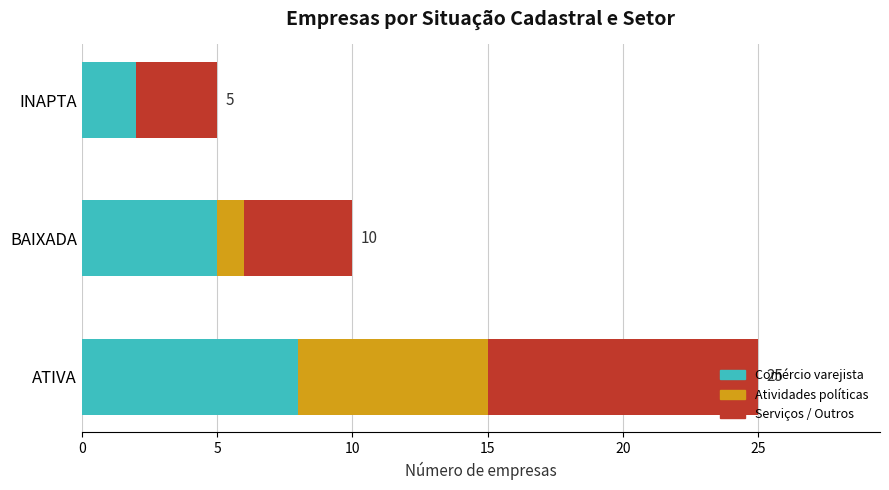

Is it true that Comércio varejista equals 5 at BAIXADA?

True